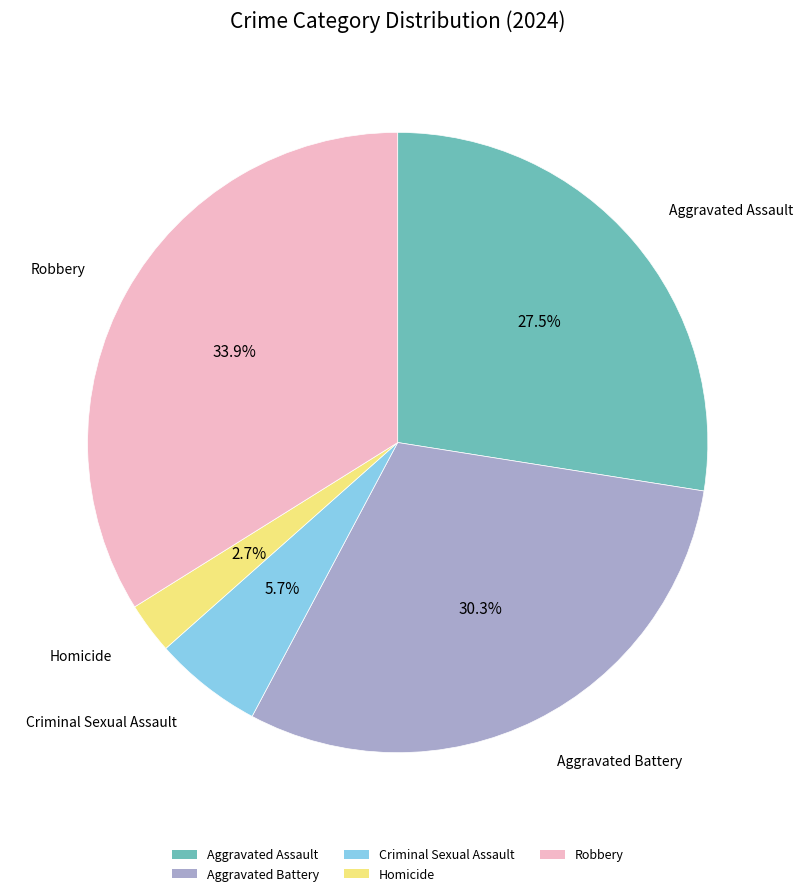

How many segments does this pie chart have?

5